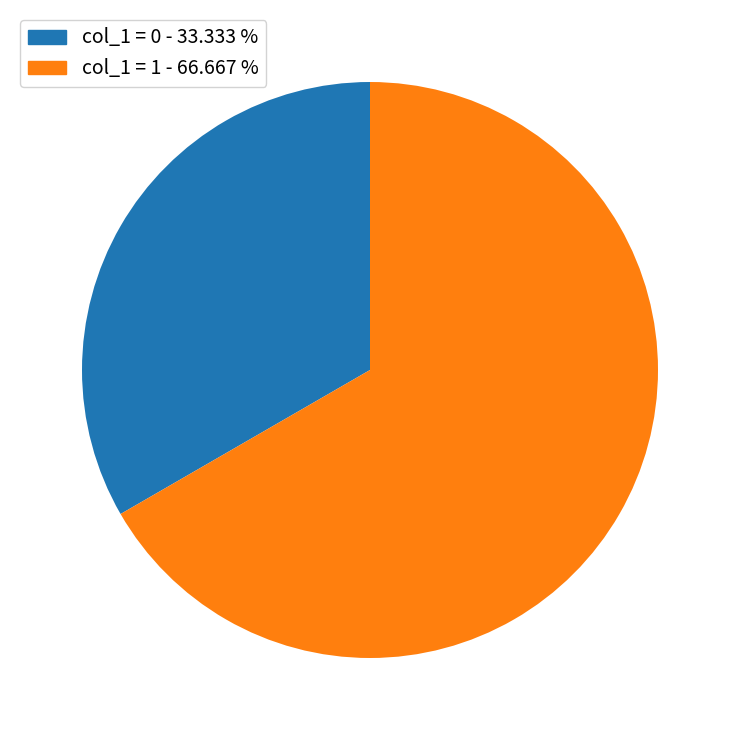

What is the ratio of the value at col_1 = 0 - 33.333 % to the value at col_1 = 1 - 66.667 %?

0.5